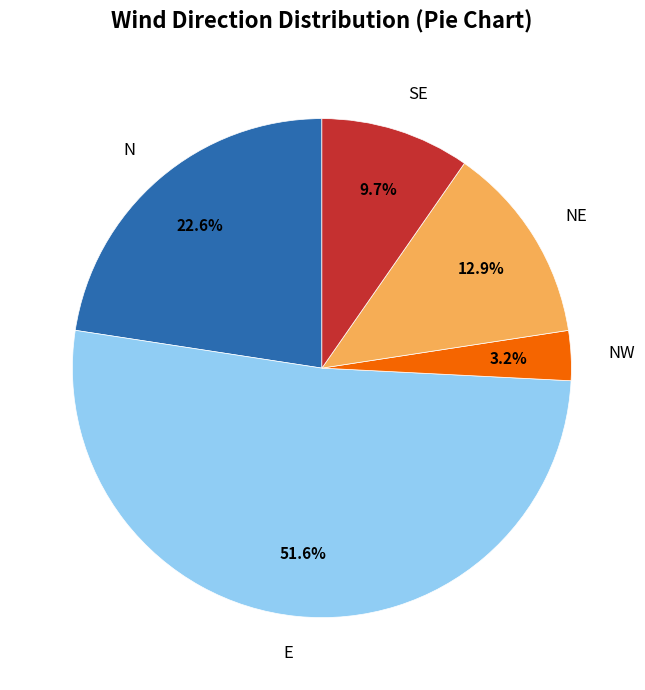

Which category has the smallest portion of the pie?

NW